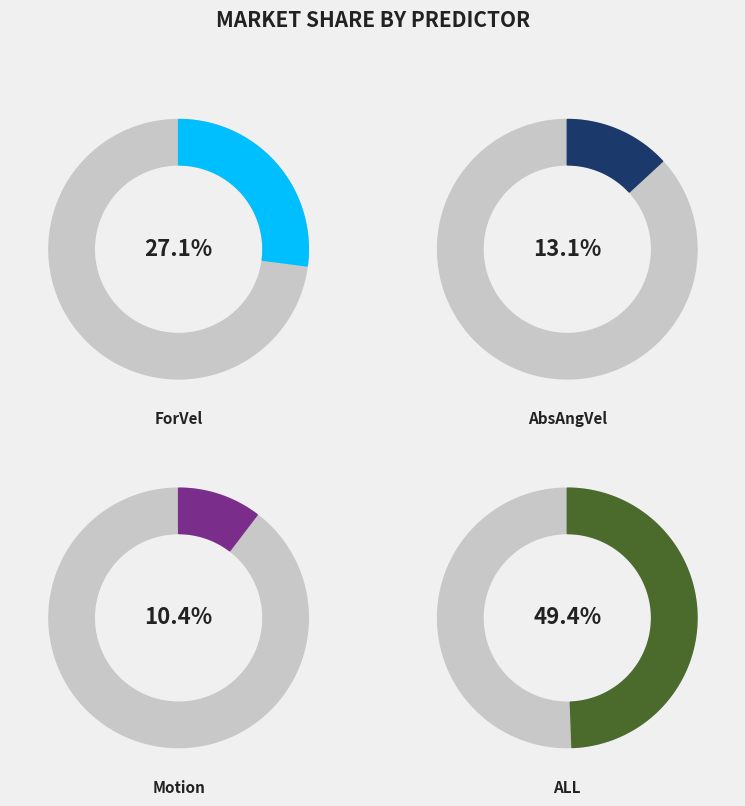

Which has a higher value, ALL or AbsAngVel?

ALL